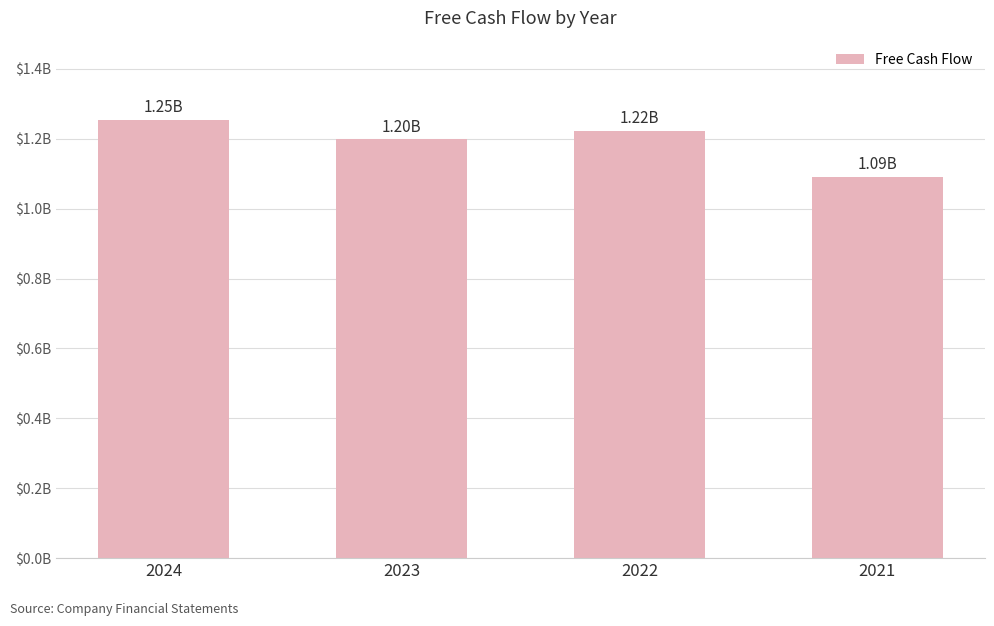

Are the bars horizontal?

No